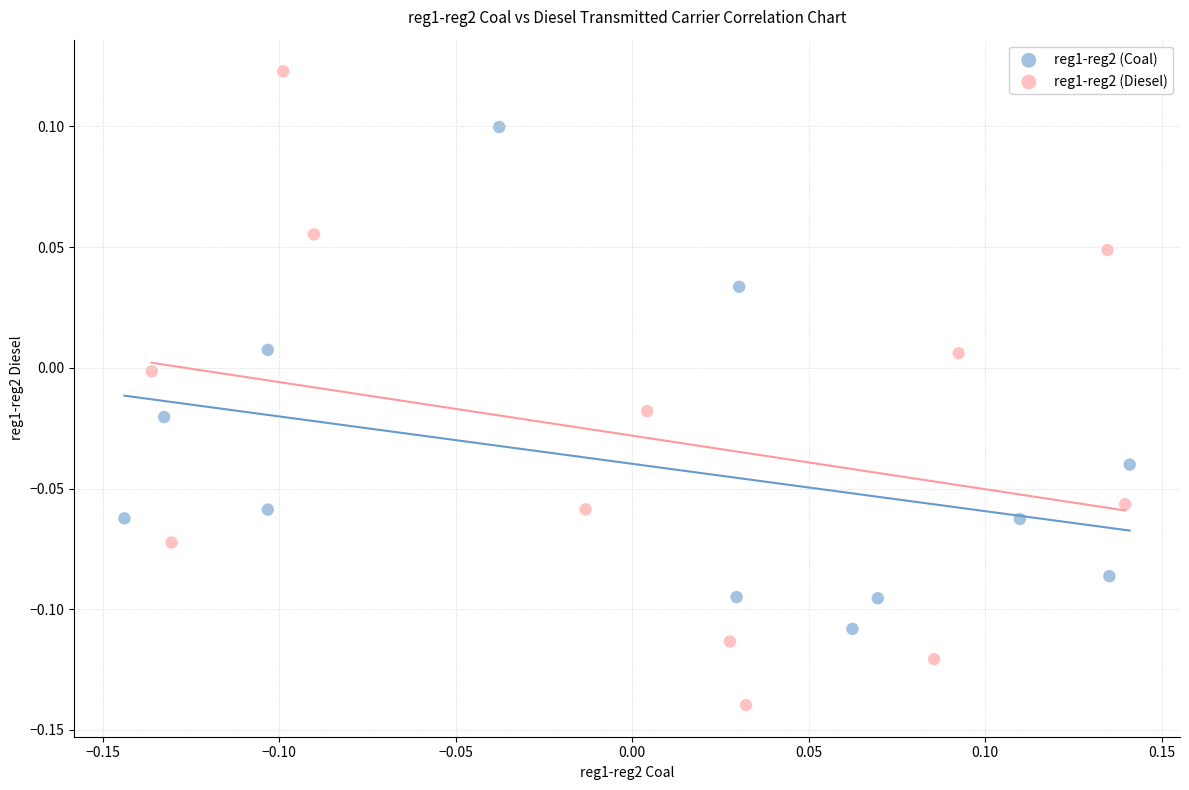

Which series contains the lowest Y value?

reg1-reg2 (Diesel)